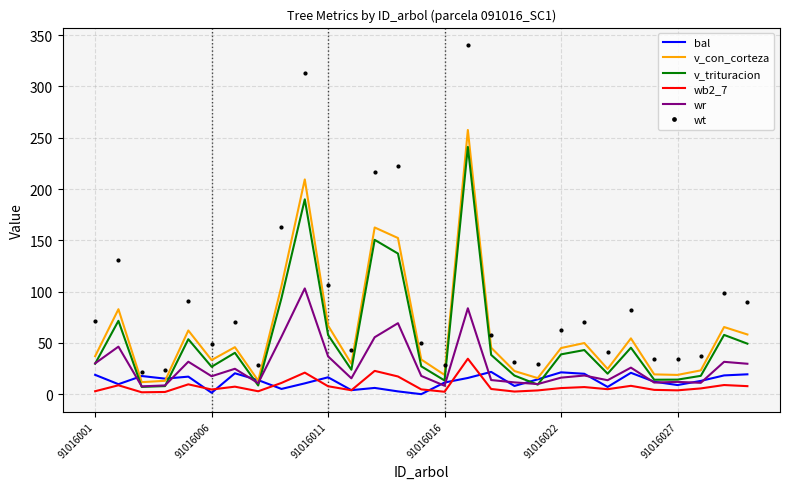

How many categories are shown in the chart?

29